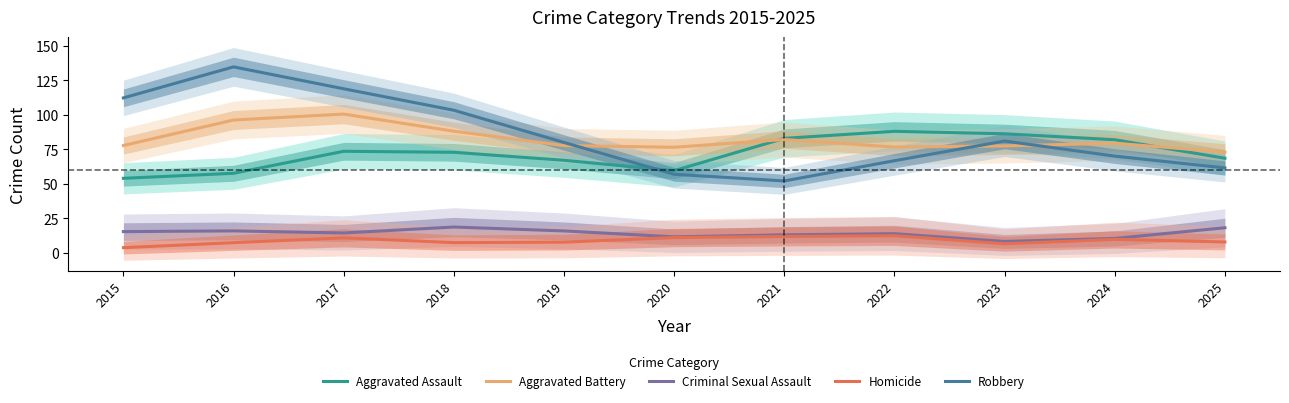

At which category is the sum across all series the highest?

2017